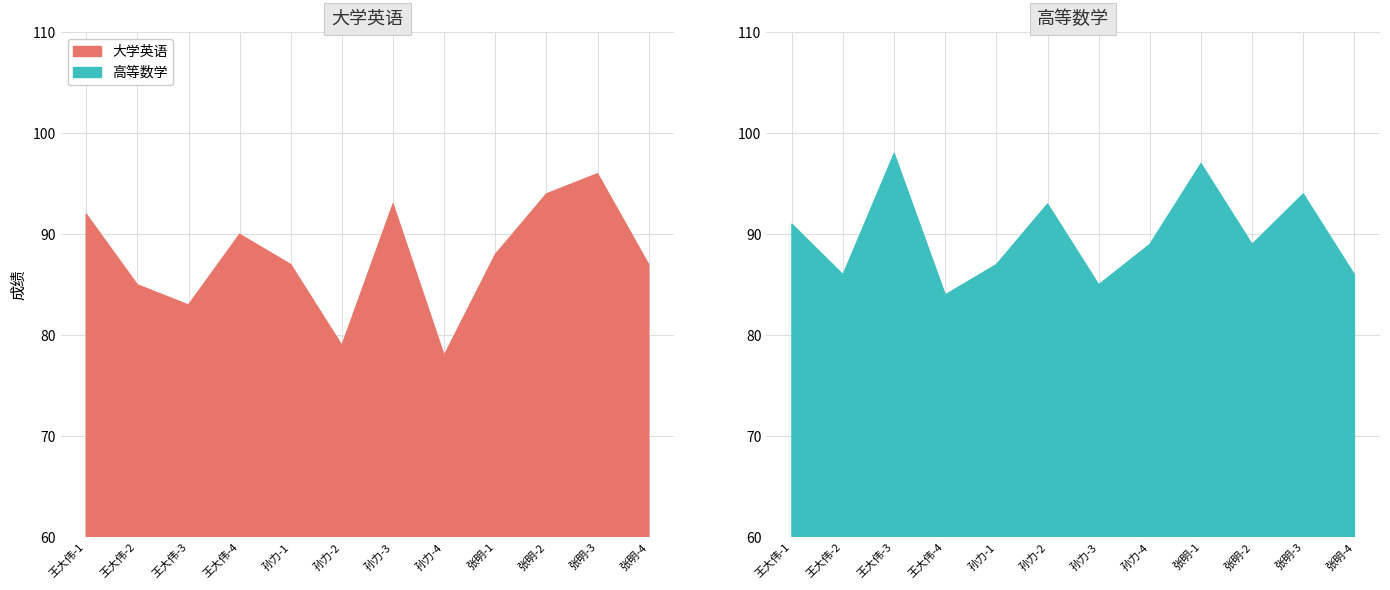

What is the value of the 大学英语 point at the 3rd from the left?

83